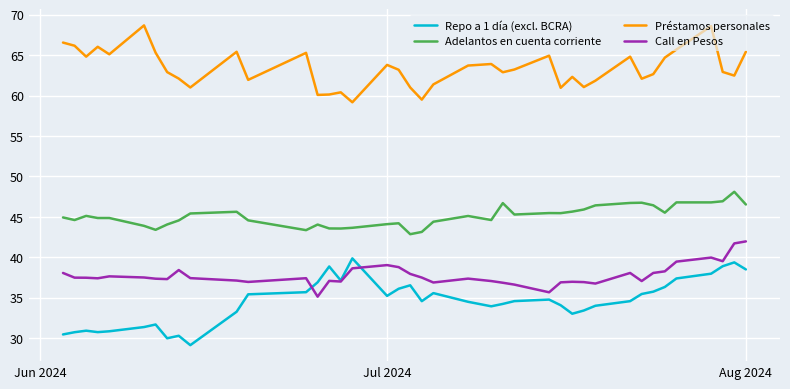

Which series has the widest spread of values?

Repo a 1 día (excl. BCRA)